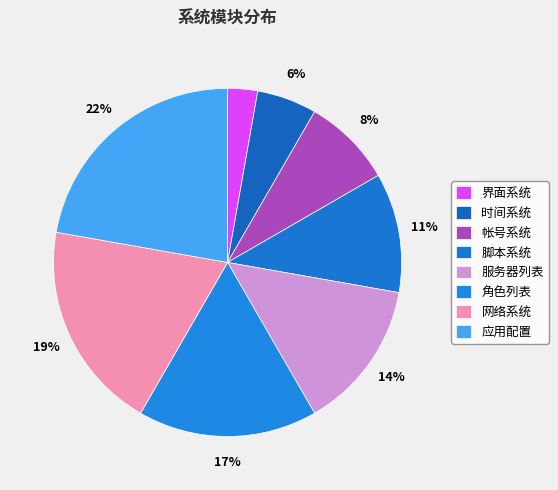

Does 角色列表 represent more than half of the total?

No